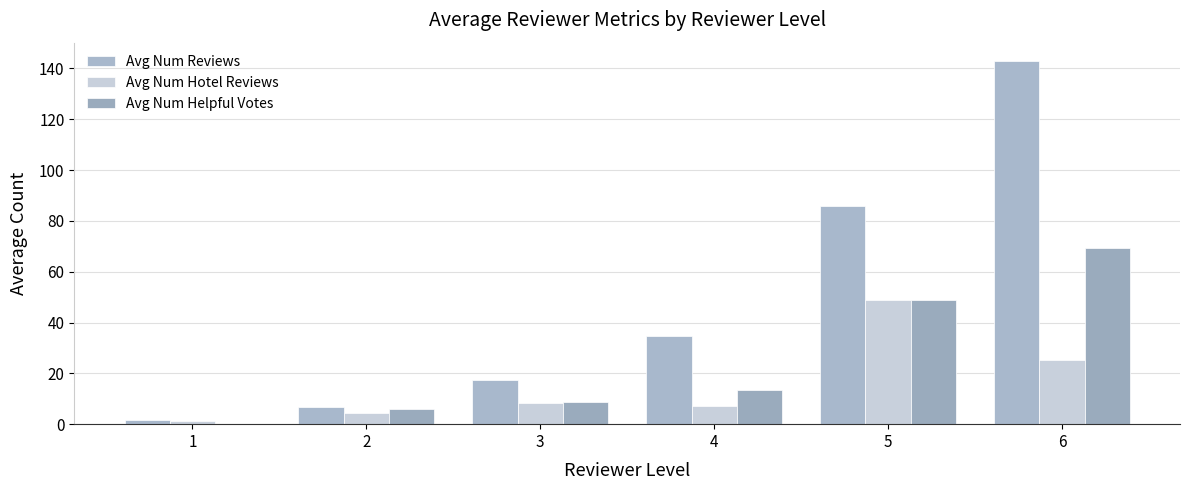

Which category has the lowest value across all series?

1